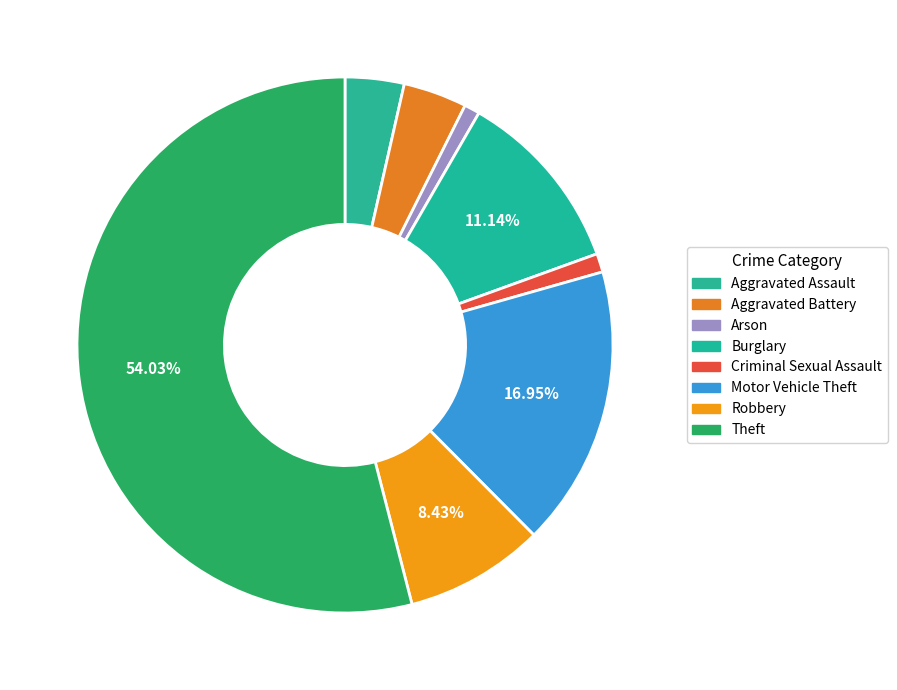

What percentage is the Robbery slice, to the nearest percent?

8%